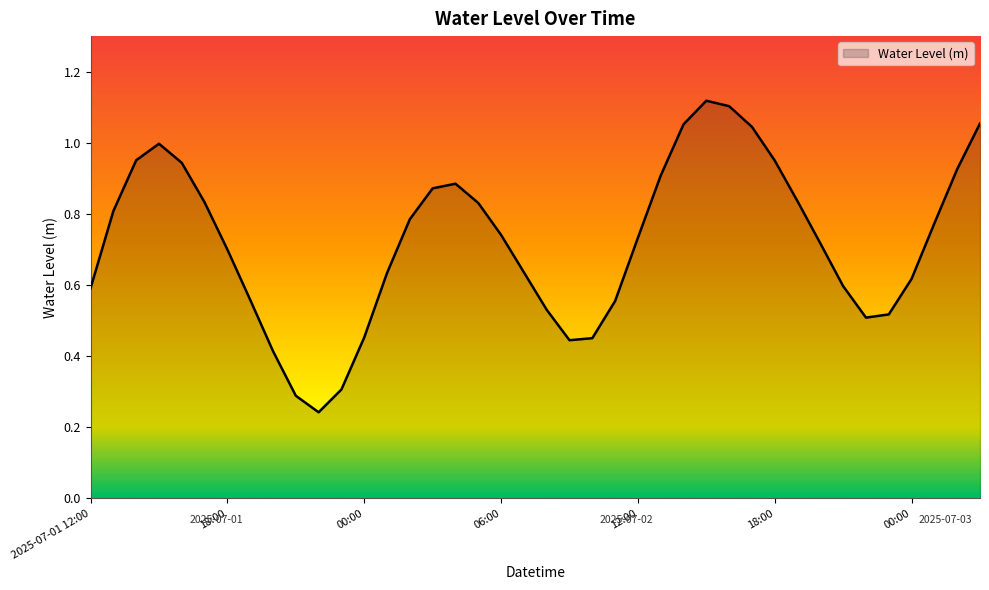

At which category does the chart reach its minimum across all series?

2025-07-01 22:00